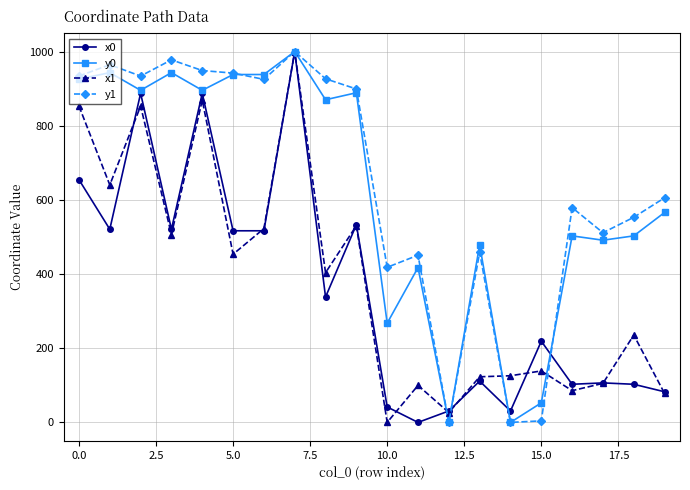

True or false: y1 has more than 2 interior local peaks.

True